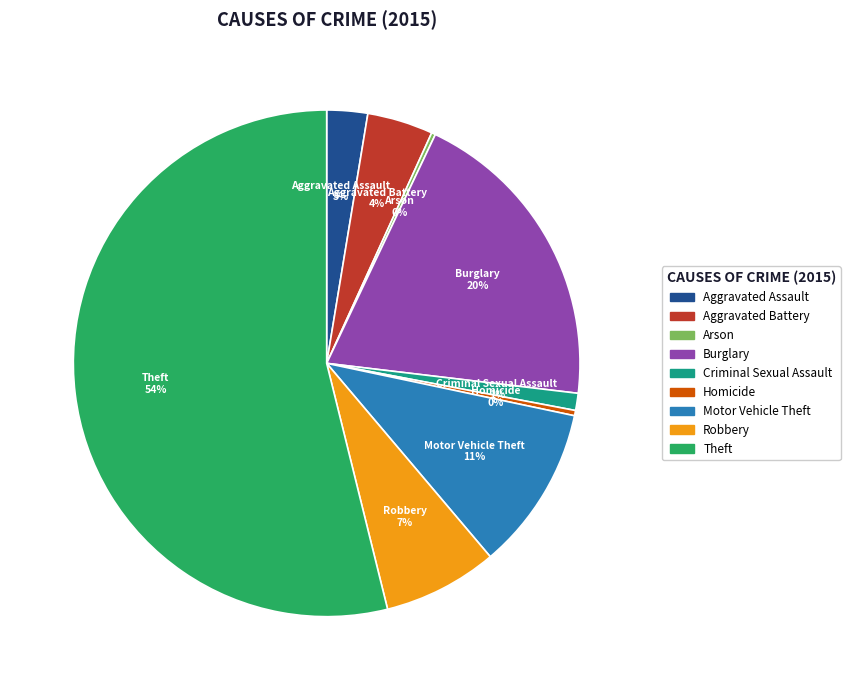

Which slice is the largest?

Theft